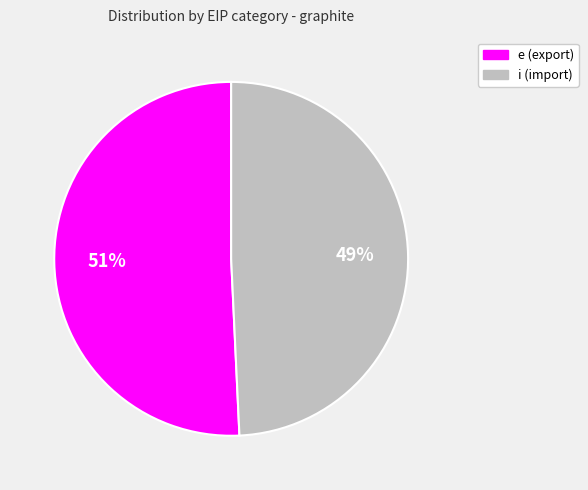

To the nearest percent, what percentage of the pie is i?

49%